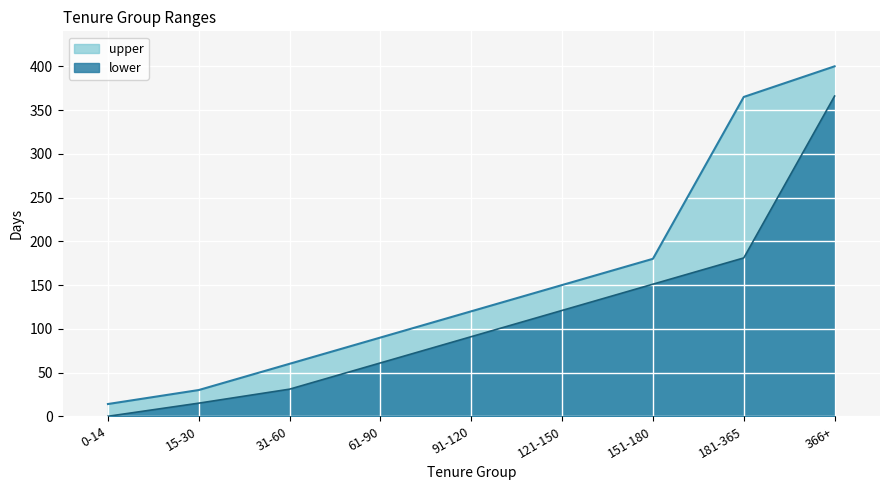

List the labels in order of value, largest first.

366+, 181-365, 151-180, 121-150, 91-120, 61-90, 31-60, 15-30, 0-14